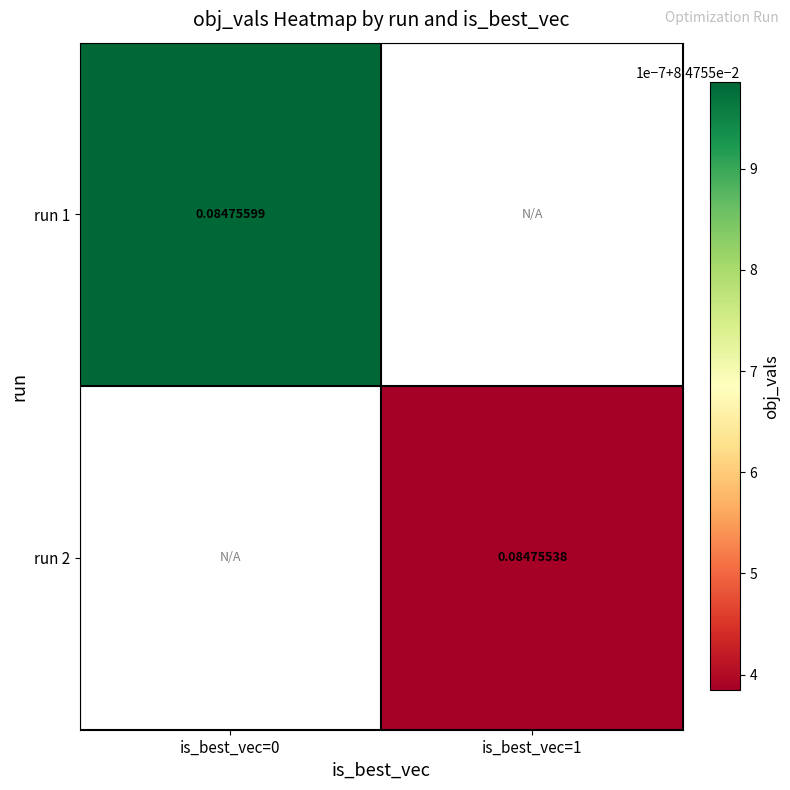

What is the minimum value shown in the chart?

0.1